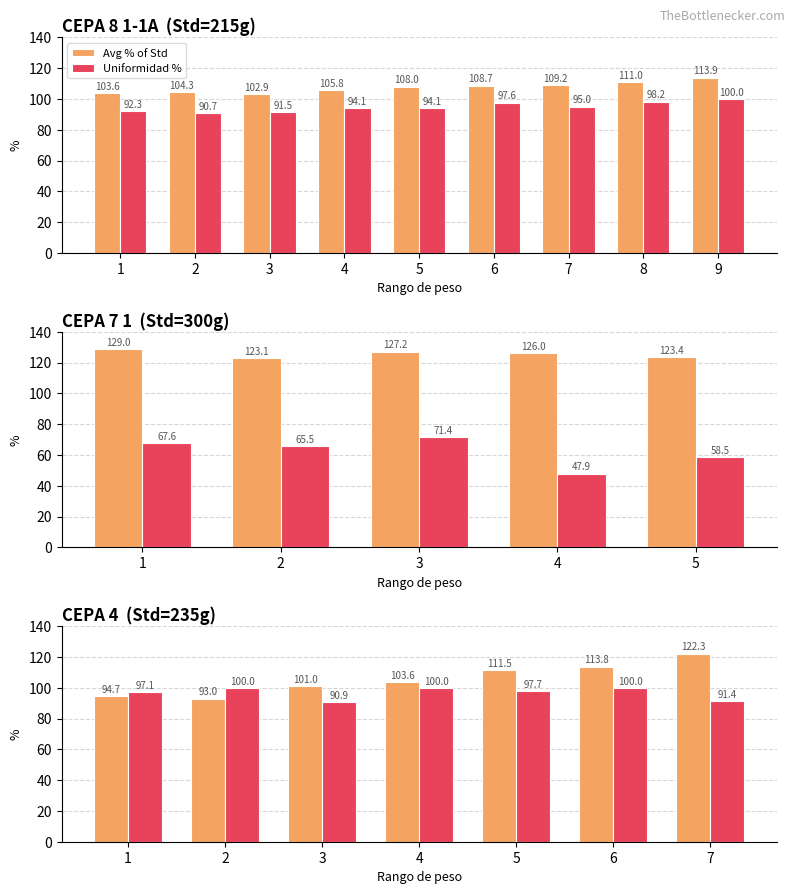

List the series in order of their overall mean, highest first.

Avg % of Std, Uniformidad %